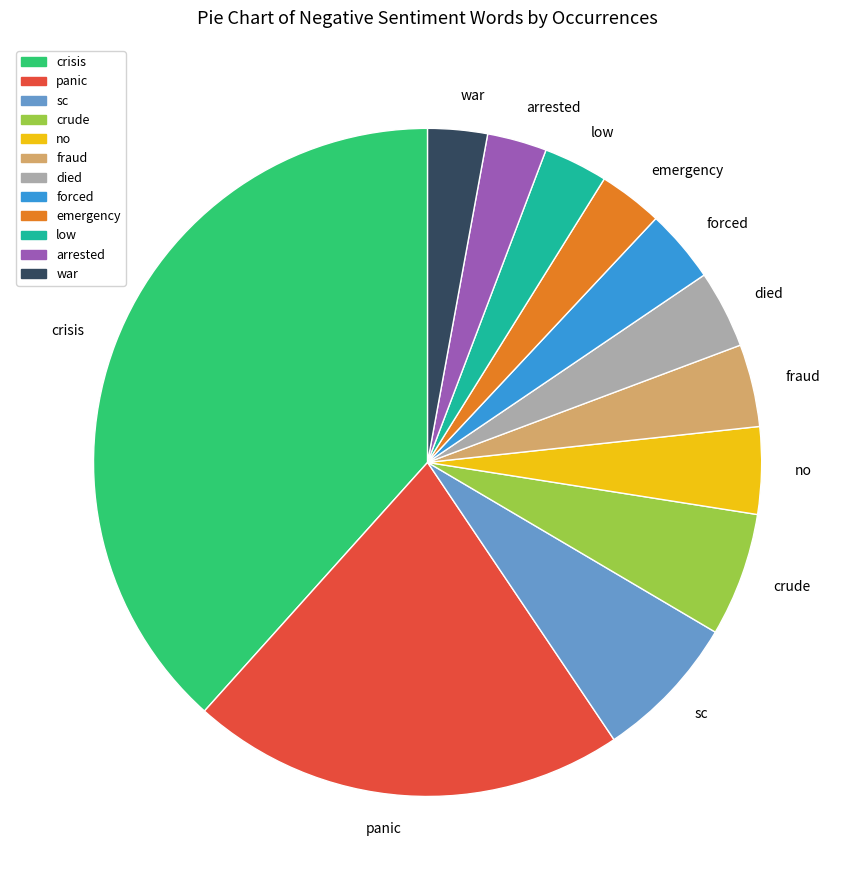

What is the ratio of the value at no to the value at war?

1.5